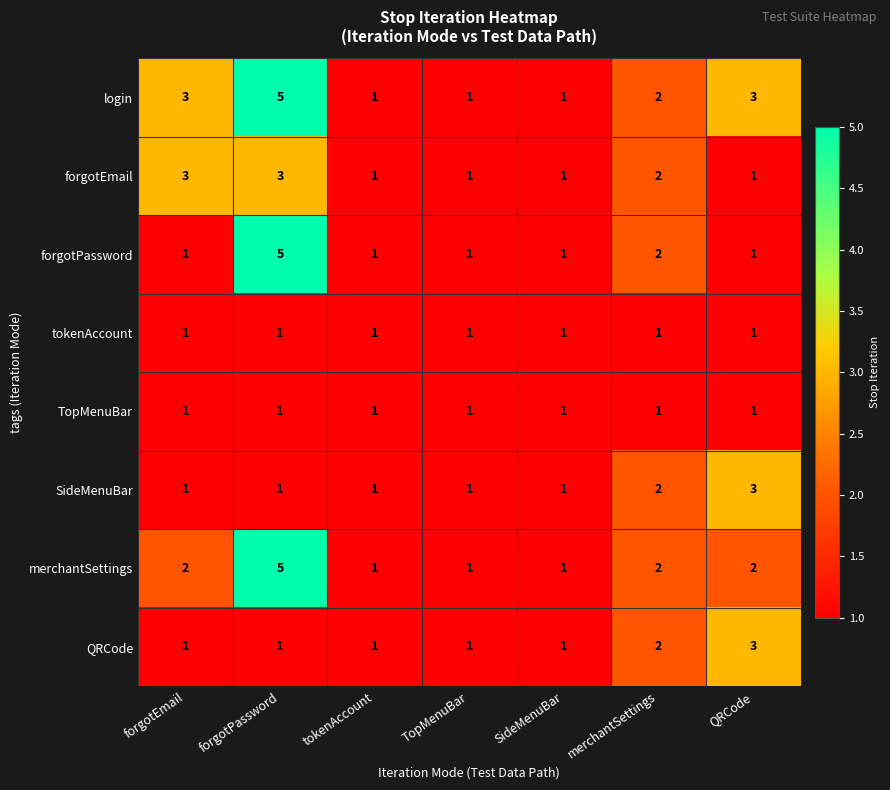

What is the sum of the merchantSettings values at SideMenuBar and forgotEmail?

3